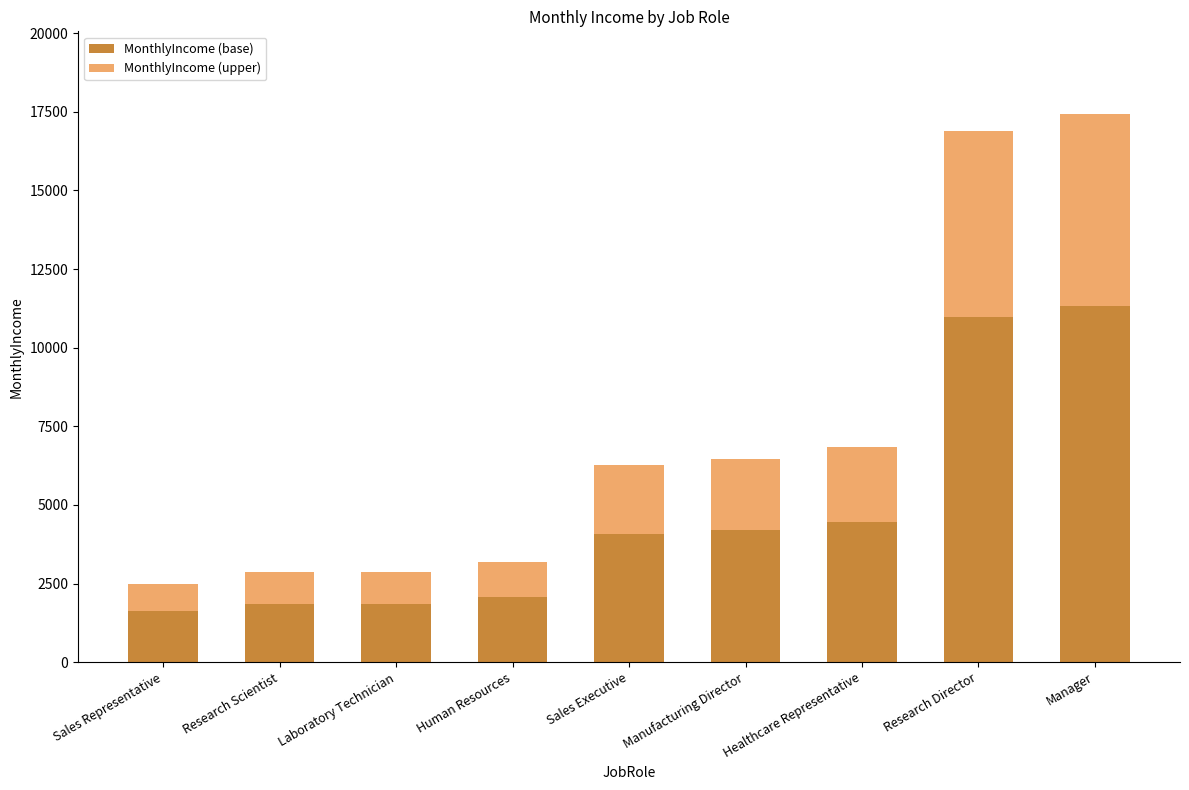

What are all the series names shown in the legend?

MonthlyIncome (base), MonthlyIncome (upper)